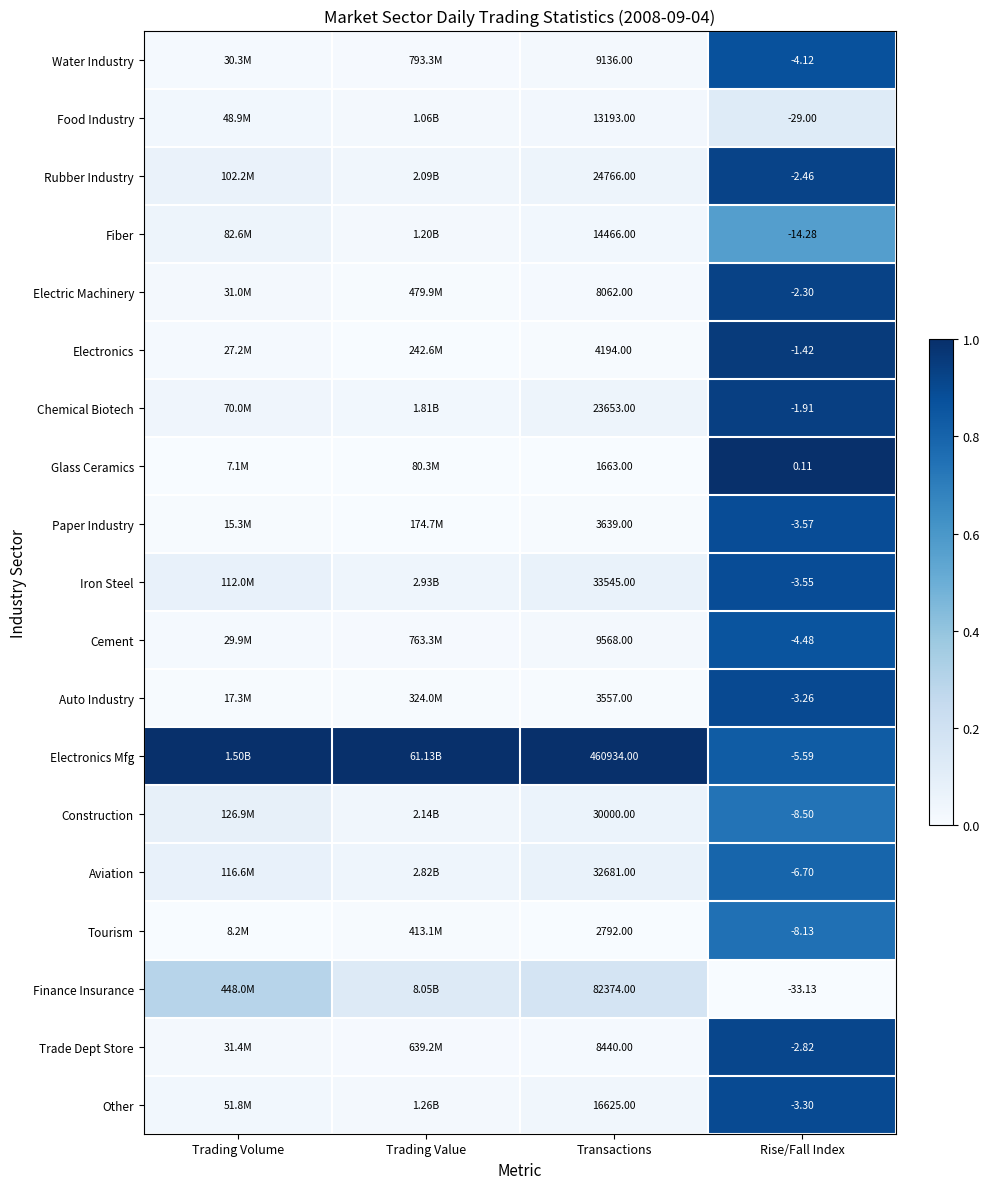

At how many categories does at least one series exceed 0?

4